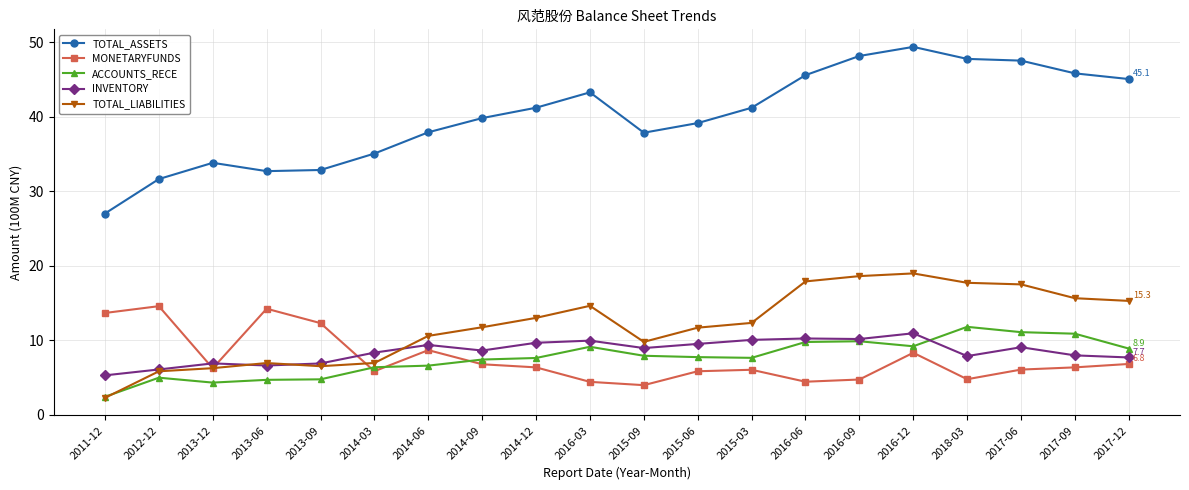

Which series has the largest total across all categories?

TOTAL_ASSETS